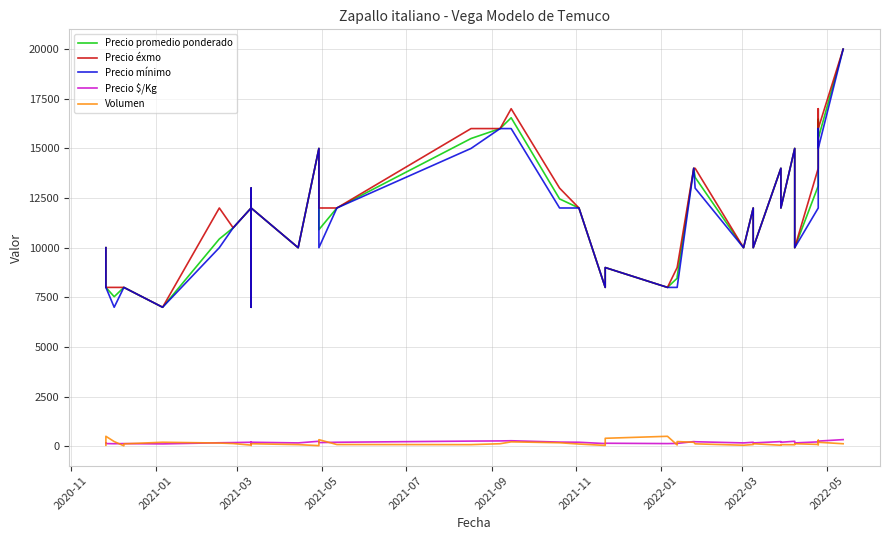

What is the value of the Volumen point at the 13th from the left?

80